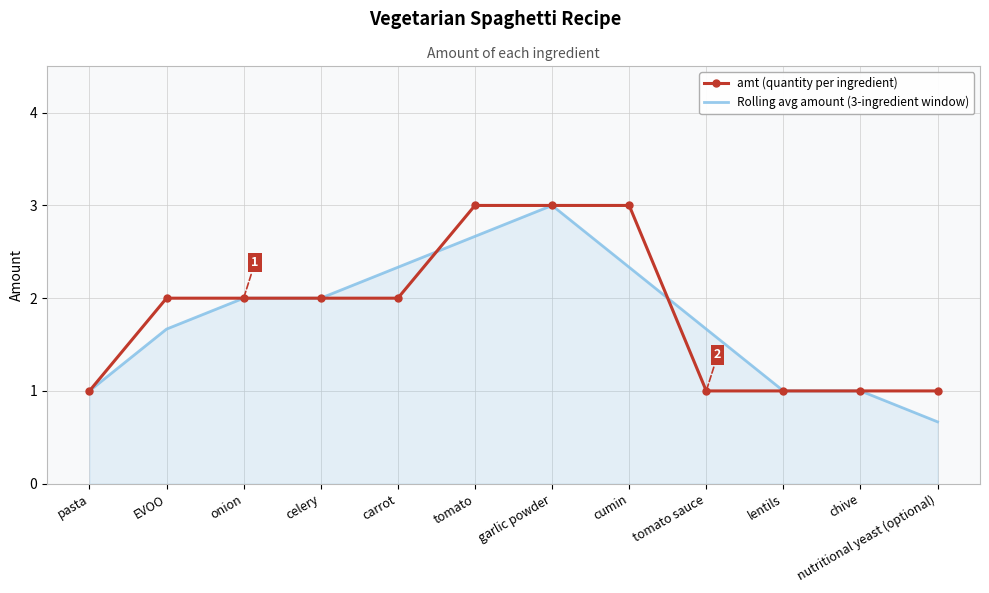

At which label does Rolling avg amount (3-ingredient window) reach its minimum?

nutritional yeast (optional)